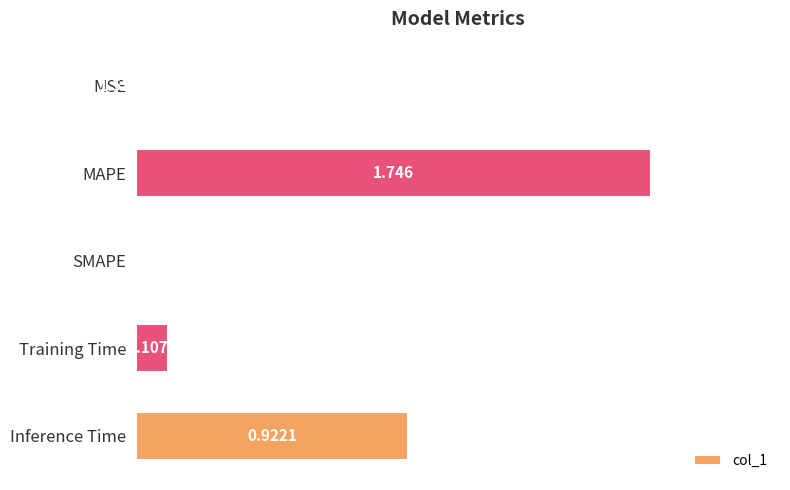

Which label corresponds to the largest value in the chart?

MAPE